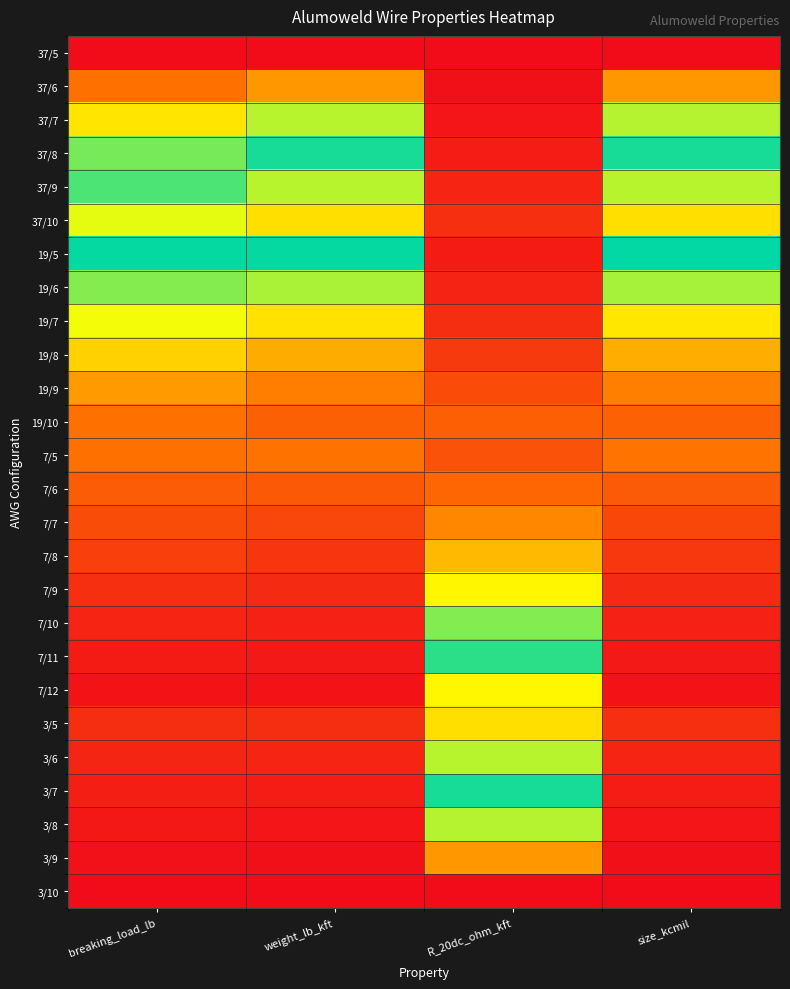

Reading right to left, what are all the values shown in this chart?

37/5: size_kcmil=1.0	R_20dc_ohm_kft=0.0	weight_lb_kft=1.0	breaking_load_lb=1.0
37/6: size_kcmil=0.8	R_20dc_ohm_kft=0.0	weight_lb_kft=0.8	breaking_load_lb=0.8
37/7: size_kcmil=0.6	R_20dc_ohm_kft=0.0	weight_lb_kft=0.6	breaking_load_lb=0.7
37/8: size_kcmil=0.5	R_20dc_ohm_kft=0.0	weight_lb_kft=0.5	breaking_load_lb=0.6
37/9: size_kcmil=0.4	R_20dc_ohm_kft=0.0	weight_lb_kft=0.4	breaking_load_lb=0.4
37/10: size_kcmil=0.3	R_20dc_ohm_kft=0.1	weight_lb_kft=0.3	breaking_load_lb=0.4
19/5: size_kcmil=0.5	R_20dc_ohm_kft=0.0	weight_lb_kft=0.5	breaking_load_lb=0.5
19/6: size_kcmil=0.4	R_20dc_ohm_kft=0.0	weight_lb_kft=0.4	breaking_load_lb=0.4
19/7: size_kcmil=0.3	R_20dc_ohm_kft=0.1	weight_lb_kft=0.3	breaking_load_lb=0.3
19/8: size_kcmil=0.2	R_20dc_ohm_kft=0.1	weight_lb_kft=0.2	breaking_load_lb=0.3
19/9: size_kcmil=0.2	R_20dc_ohm_kft=0.1	weight_lb_kft=0.2	breaking_load_lb=0.2
19/10: size_kcmil=0.1	R_20dc_ohm_kft=0.1	weight_lb_kft=0.1	breaking_load_lb=0.2
7/5: size_kcmil=0.2	R_20dc_ohm_kft=0.1	weight_lb_kft=0.2	breaking_load_lb=0.2
7/6: size_kcmil=0.1	R_20dc_ohm_kft=0.1	weight_lb_kft=0.1	breaking_load_lb=0.1
7/7: size_kcmil=0.1	R_20dc_ohm_kft=0.2	weight_lb_kft=0.1	breaking_load_lb=0.1
7/8: size_kcmil=0.1	R_20dc_ohm_kft=0.3	weight_lb_kft=0.1	breaking_load_lb=0.1
7/9: size_kcmil=0.1	R_20dc_ohm_kft=0.3	weight_lb_kft=0.1	breaking_load_lb=0.1
7/10: size_kcmil=0.0	R_20dc_ohm_kft=0.4	weight_lb_kft=0.0	breaking_load_lb=0.0
7/11: size_kcmil=0.0	R_20dc_ohm_kft=0.5	weight_lb_kft=0.0	breaking_load_lb=0.0
7/12: size_kcmil=0.0	R_20dc_ohm_kft=0.7	weight_lb_kft=0.0	breaking_load_lb=0.0
3/5: size_kcmil=0.1	R_20dc_ohm_kft=0.3	weight_lb_kft=0.1	breaking_load_lb=0.1
3/6: size_kcmil=0.0	R_20dc_ohm_kft=0.4	weight_lb_kft=0.0	breaking_load_lb=0.0
3/7: size_kcmil=0.0	R_20dc_ohm_kft=0.5	weight_lb_kft=0.0	breaking_load_lb=0.0
3/8: size_kcmil=0.0	R_20dc_ohm_kft=0.6	weight_lb_kft=0.0	breaking_load_lb=0.0
3/9: size_kcmil=0.0	R_20dc_ohm_kft=0.8	weight_lb_kft=0.0	breaking_load_lb=0.0
3/10: size_kcmil=0.0	R_20dc_ohm_kft=1.0	weight_lb_kft=0.0	breaking_load_lb=0.0